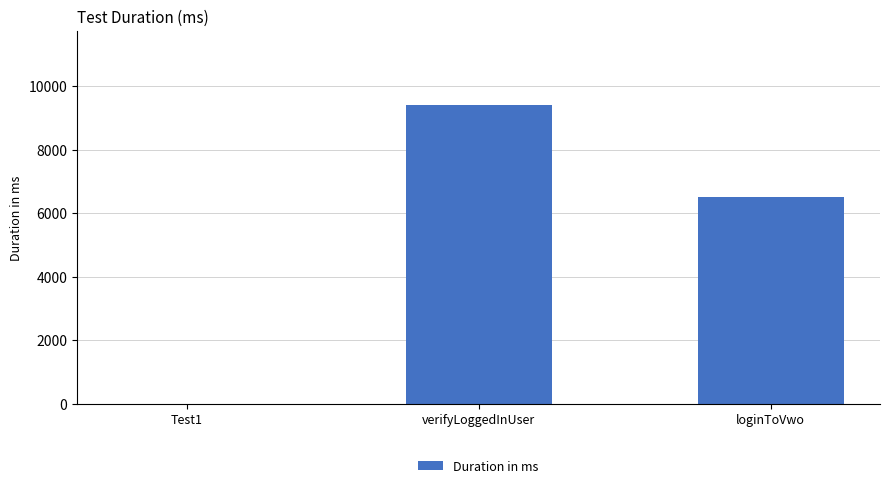

How many values are between 11 and 9387?

3